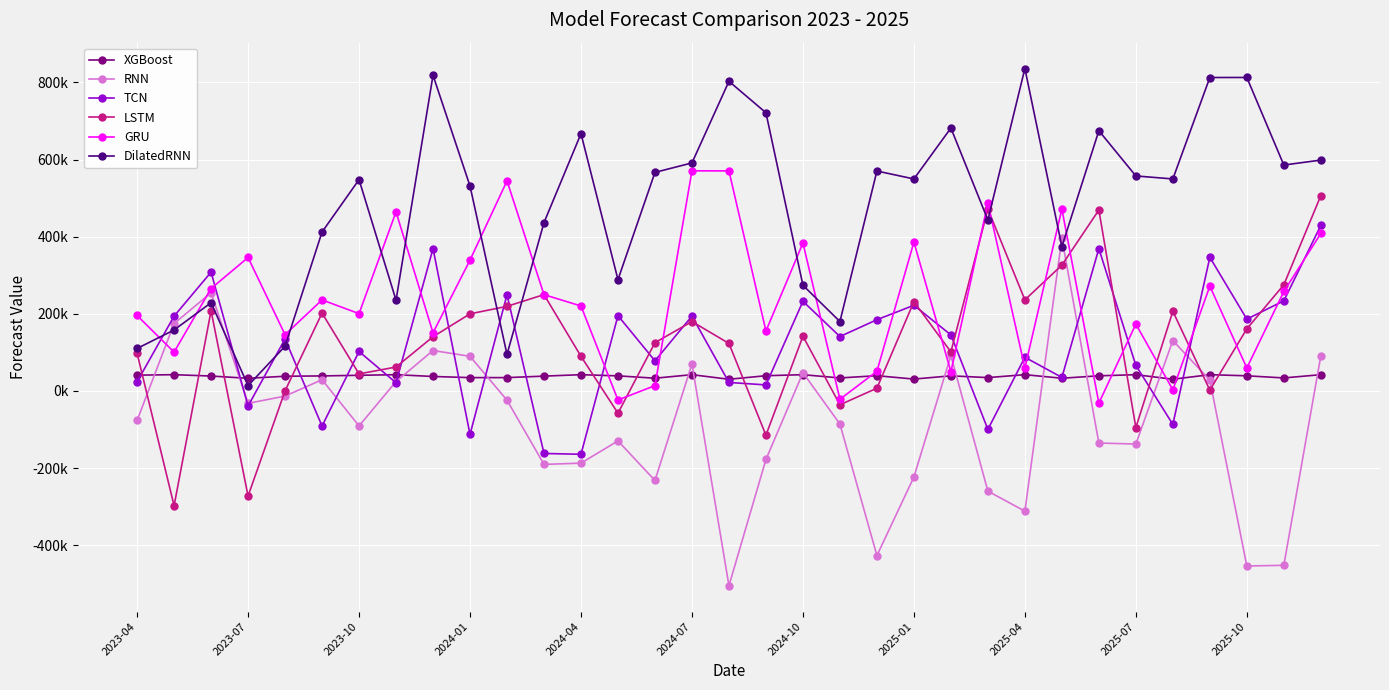

True or false: XGBoost and RNN cross at least once.

True